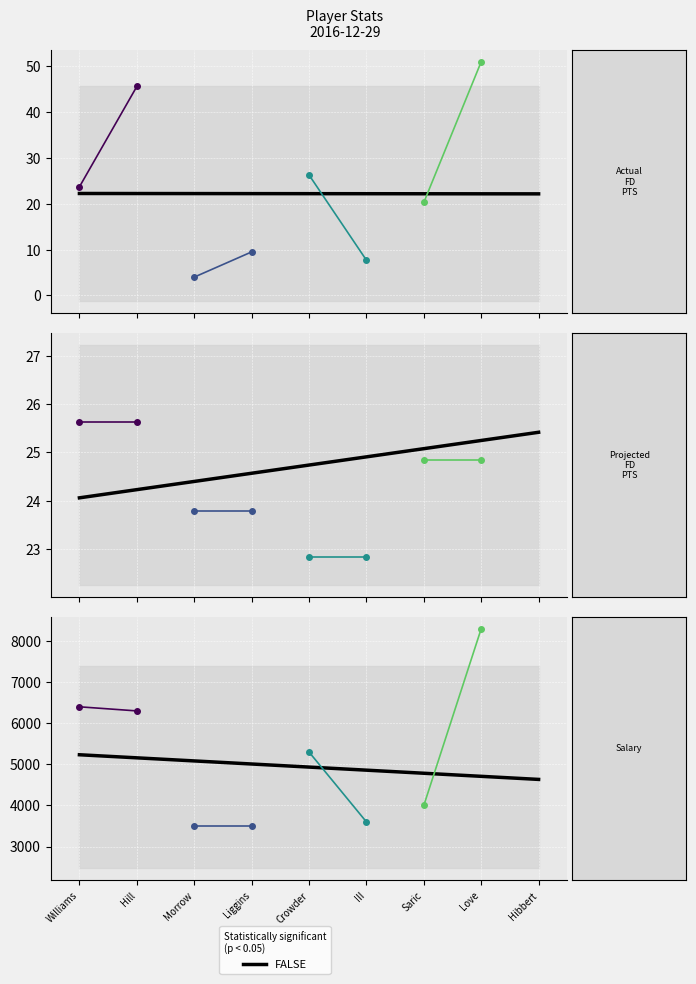

Rank the series by their maximum value, from lowest to highest.

Projected FD PTS, Actual FD PTS, Salary